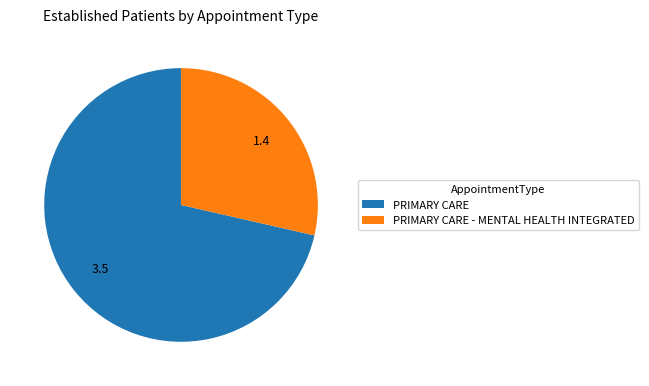

Approximately how many times larger is the value at PRIMARY CARE compared to PRIMARY CARE - MENTAL HEALTH INTEGRATED?

2.5